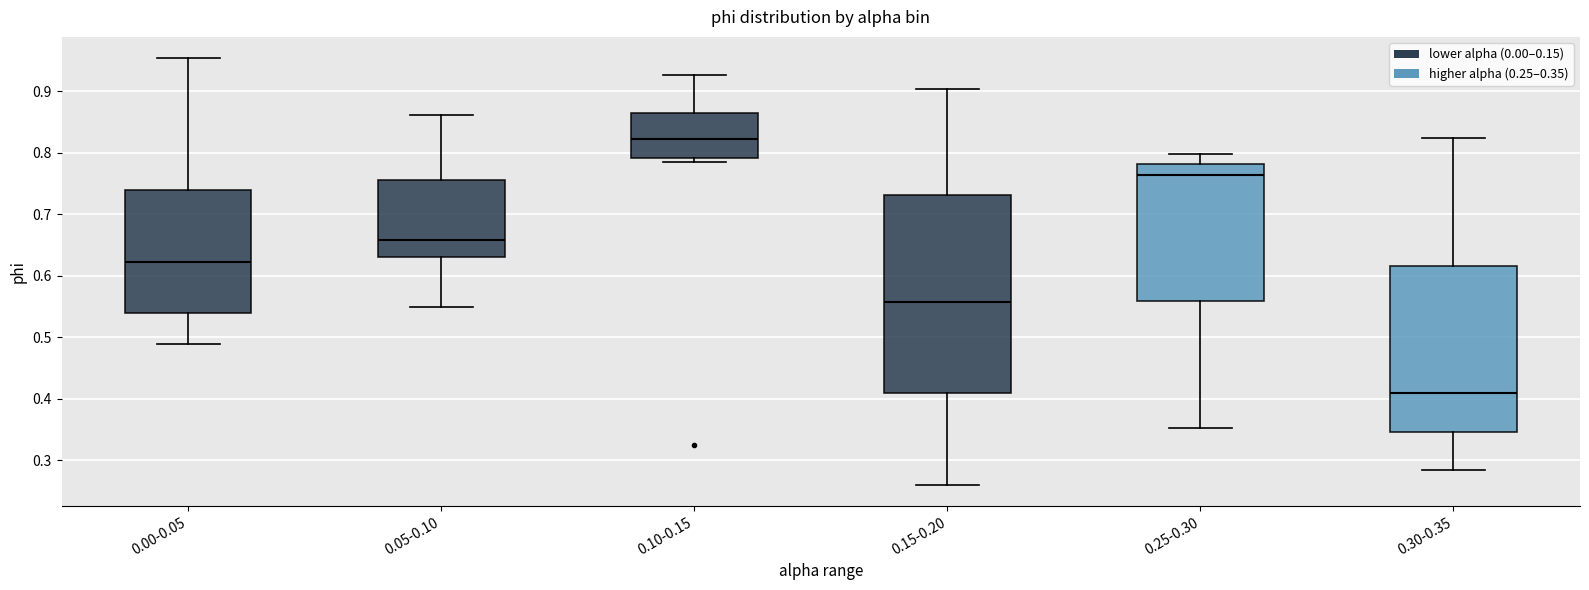

Reading left to right, read every box against the y-axis: the position of its median line, the range the box covers, and the ends of its whiskers. The values are not printed on the chart, so give them approximately, as read against the axis.

0.00-0.05: median 0.62, box 0.54 to 0.74, whiskers 0.49 to 0.95
0.05-0.10: median 0.66, box 0.63 to 0.76, whiskers 0.55 to 0.86
0.10-0.15: median 0.82, box 0.79 to 0.86, whiskers 0.78 to 0.93
0.15-0.20: median 0.56, box 0.41 to 0.73, whiskers 0.26 to 0.90
0.25-0.30: median 0.76, box 0.56 to 0.78, whiskers 0.35 to 0.80
0.30-0.35: median 0.41, box 0.35 to 0.62, whiskers 0.28 to 0.82